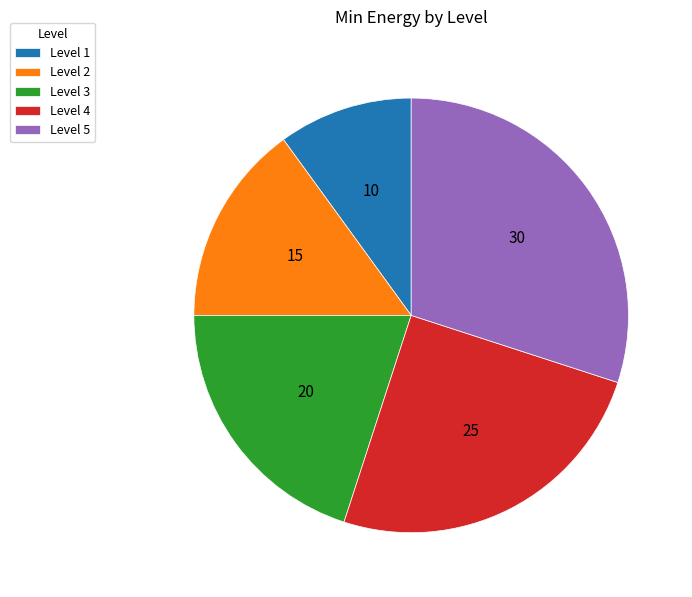

Rank the categories by value from lowest to highest.

Level 1, Level 2, Level 3, Level 4, Level 5